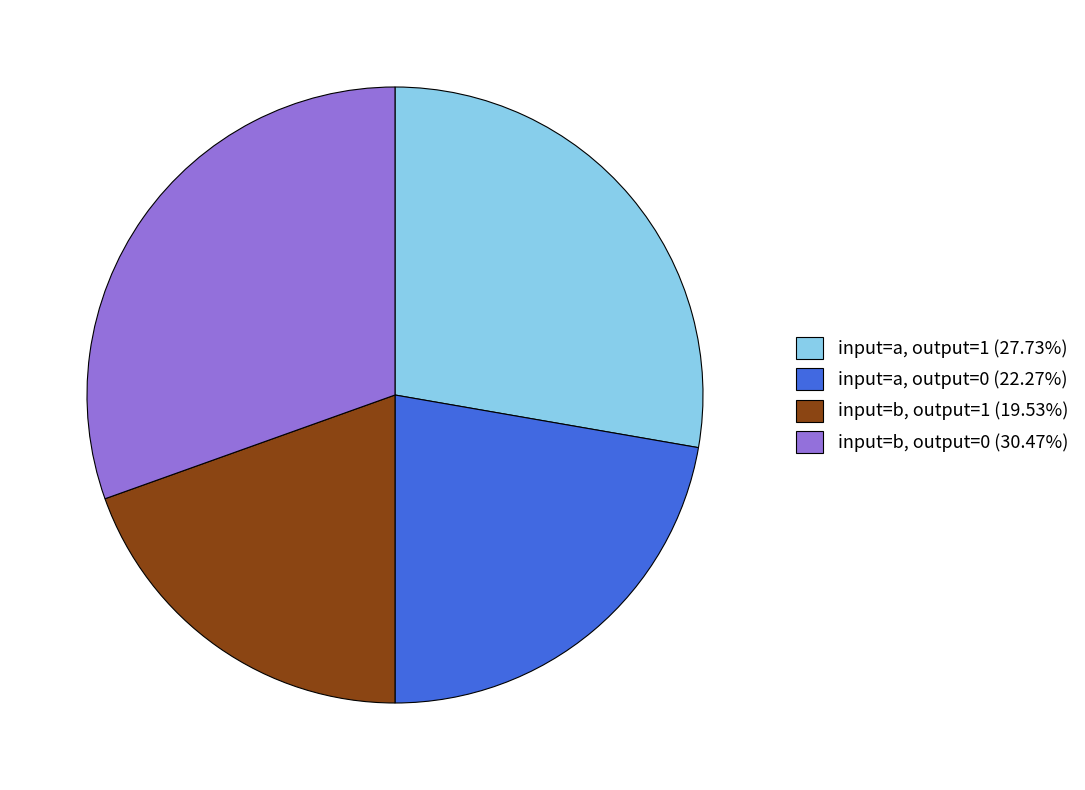

What is the ratio of the value at input=b, output=1 (19.53%) to the value at input=b, output=0 (30.47%)?

0.6